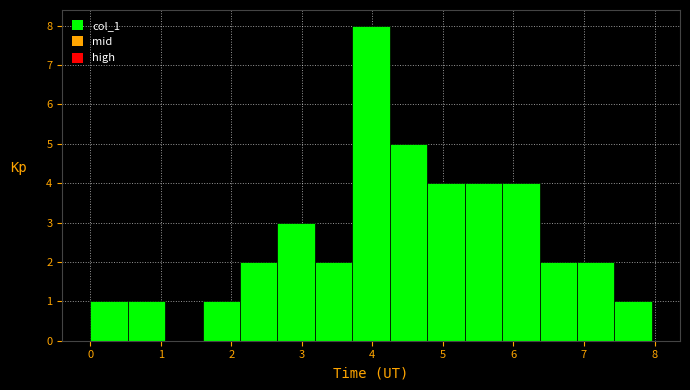

Reading left to right, list every bar in this chart as the range it spans on the x-axis followed by its height. Neither the bar edges nor the heights are printed on the chart, so give them approximately, as read against the axes.

0.0 to 0.5: 1
0.5 to 1.1: 1
1.1 to 1.6: 0
1.6 to 2.1: 1
2.1 to 2.7: 2
2.7 to 3.2: 3
3.2 to 3.7: 2
3.7 to 4.2: 8
4.2 to 4.8: 5
4.8 to 5.3: 4
5.3 to 5.8: 4
5.8 to 6.4: 4
6.4 to 6.9: 2
6.9 to 7.4: 2
7.4 to 8.0: 1